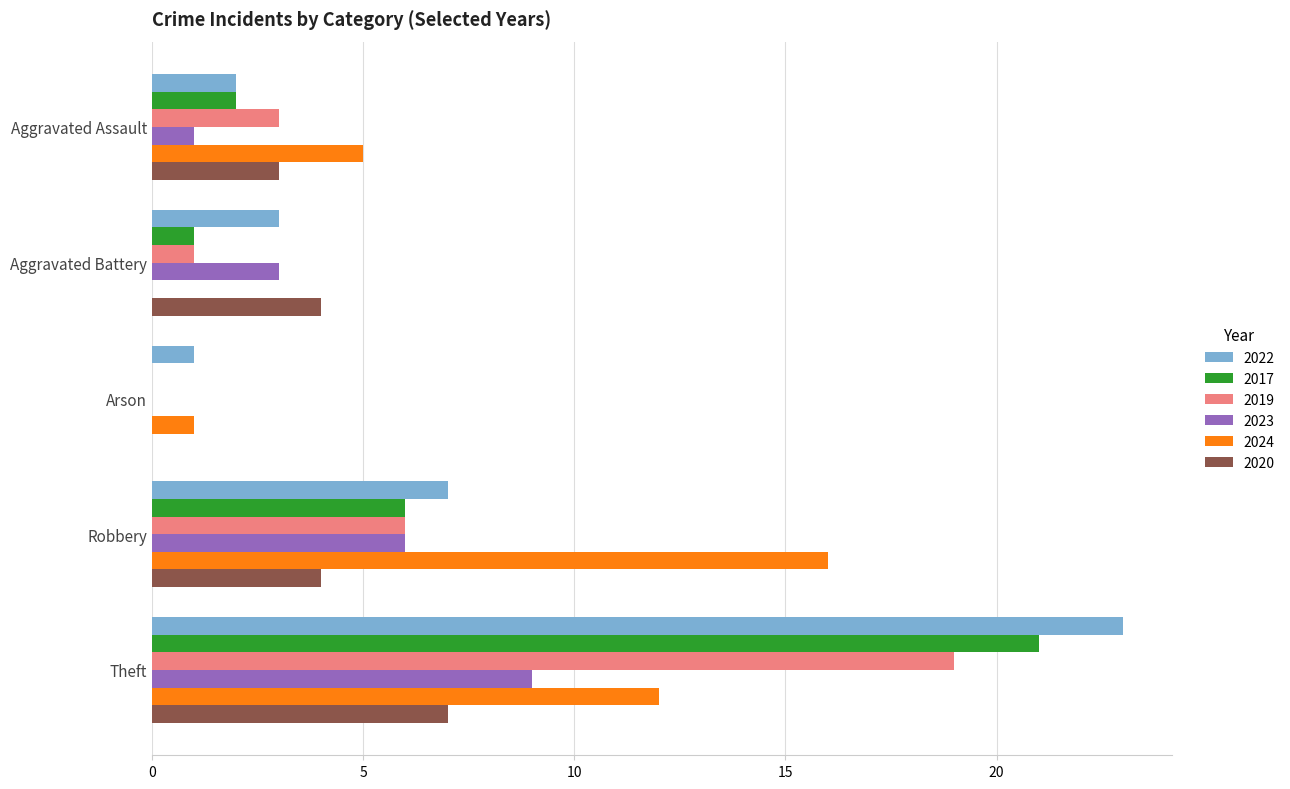

Between Aggravated Assault and Robbery, which series saw the biggest shift?

2024